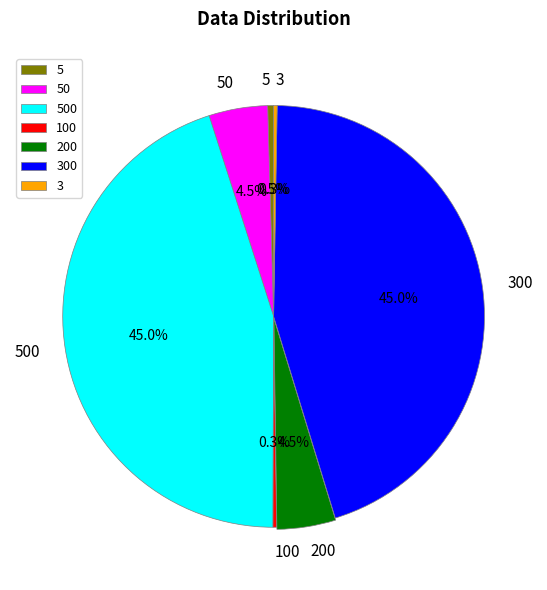

What is the total percentage of 200 and 50?

9.0%